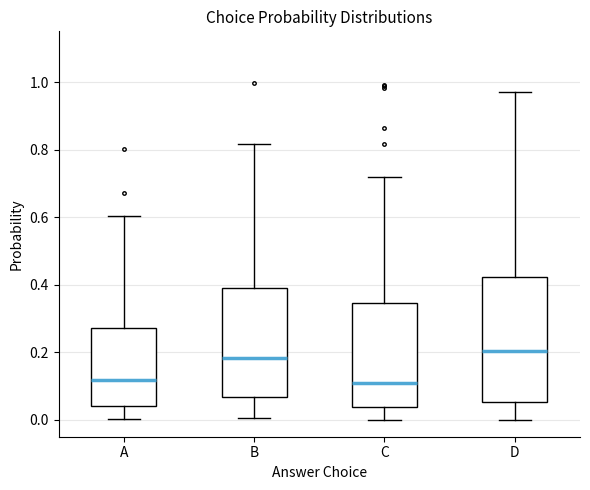

Which box's median line is the highest?

D